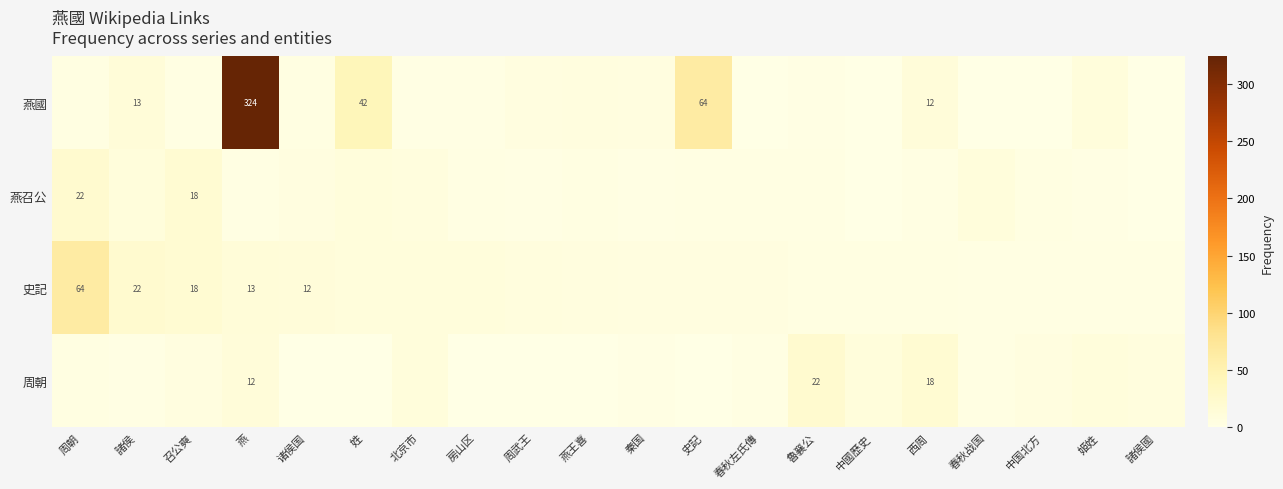

How many values in the 燕召公 series exceed 3?

9